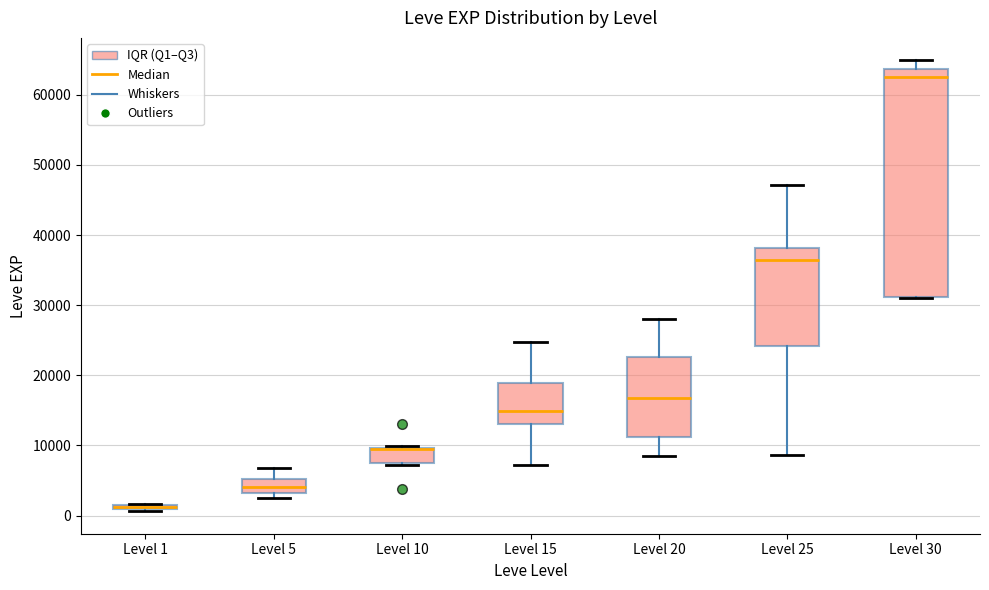

Comparing the boxes themselves (not the whiskers), which one is the tallest?

Level 30